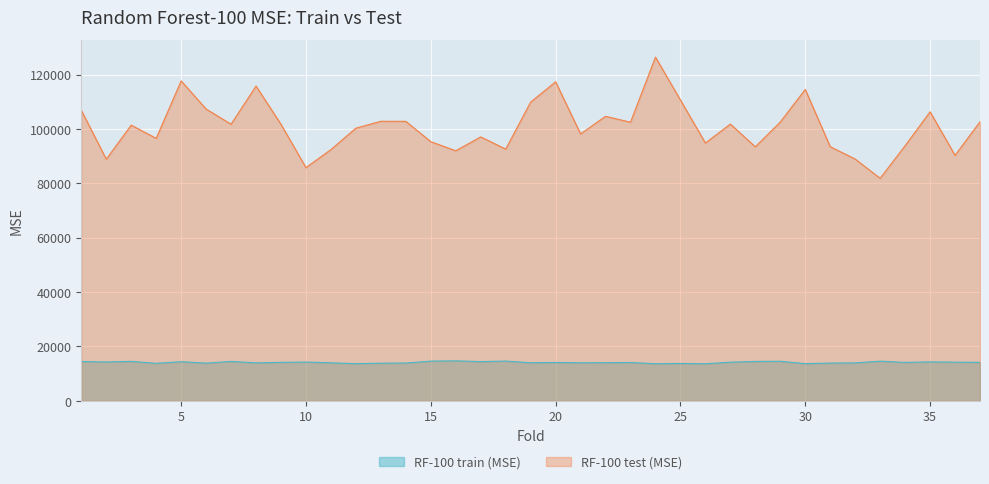

Which series has the largest range (max minus min)?

RF-100 test (MSE)